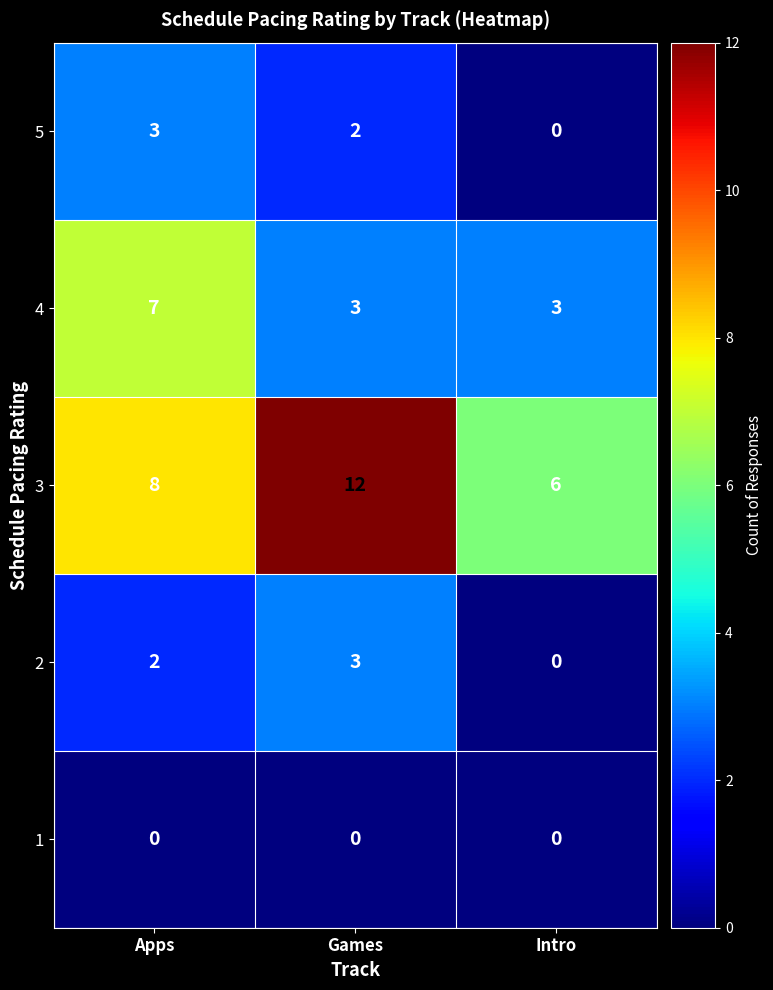

Is it true that 3 equals 6 at Intro?

True